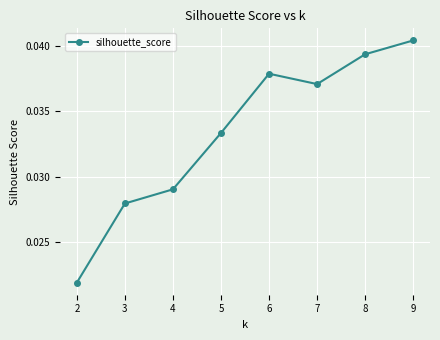

Is it true that the value at 5 is 0.1?

False